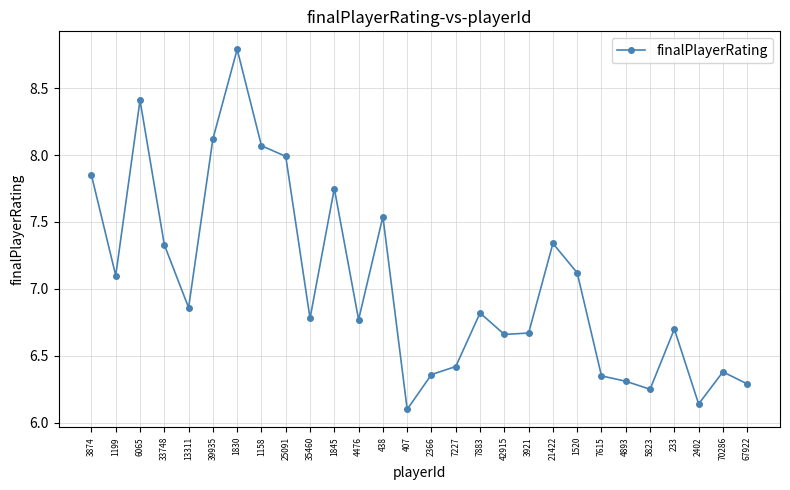

What is the ratio of the value at 39935 to the value at 1199?

1.1